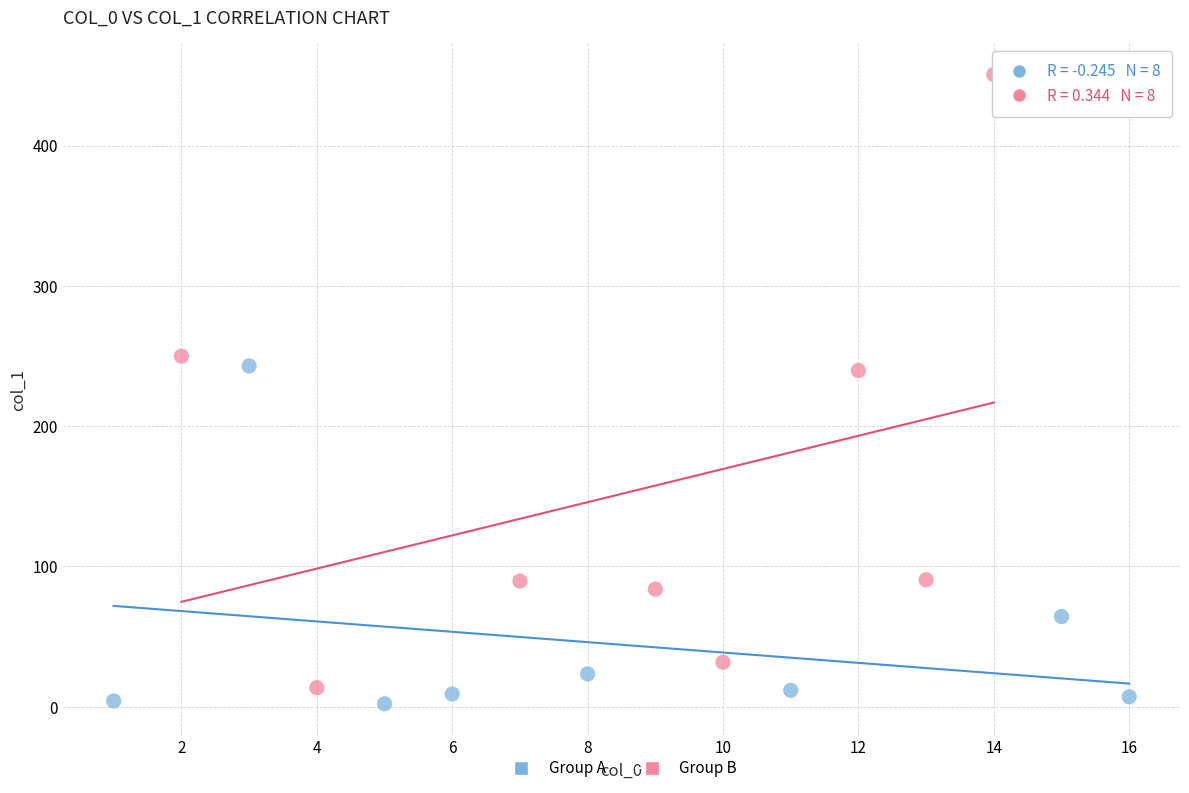

Which series contains the highest Y value?

Group B